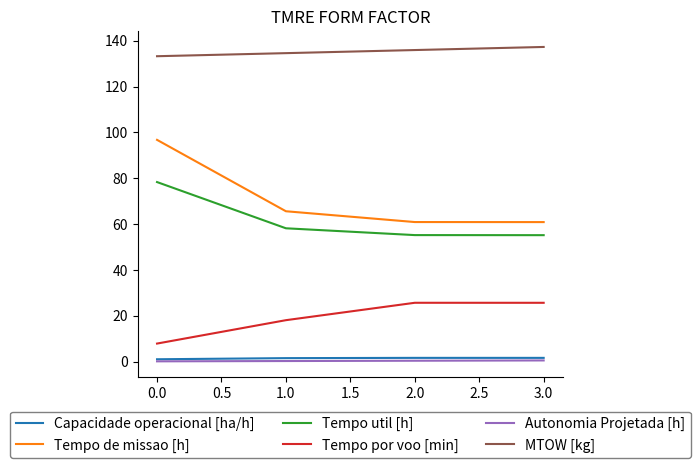

What position from the left is 0.0?

1